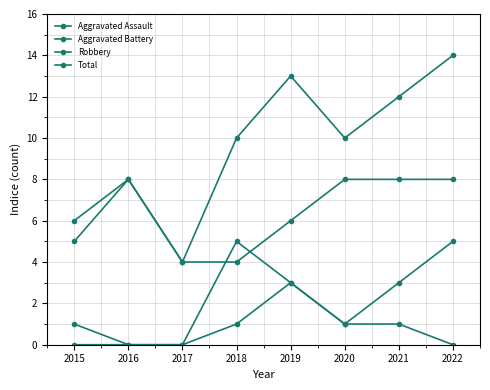

At which category does the chart reach its peak across all series?

2022